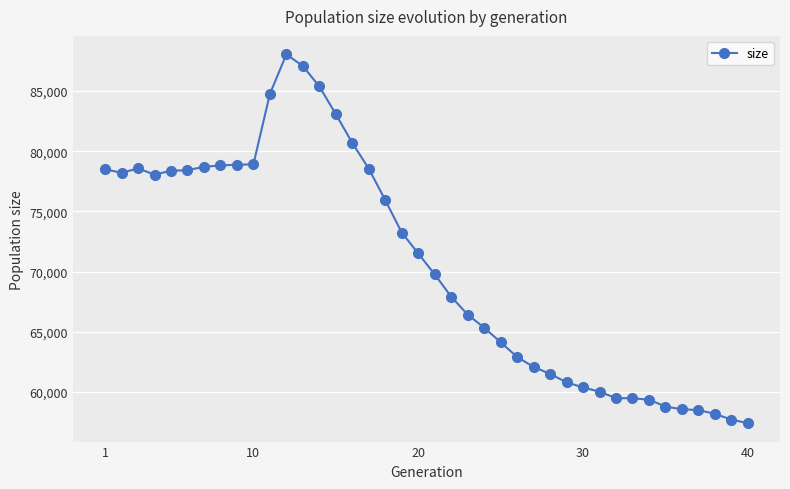

What is the greatest value displayed?

88043